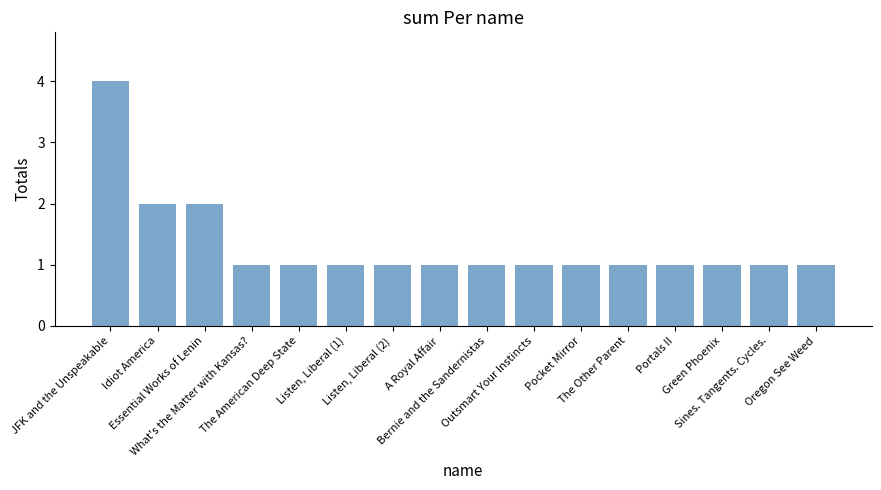

What is the label of the 4th bar from the left?

What's the Matter with Kansas?